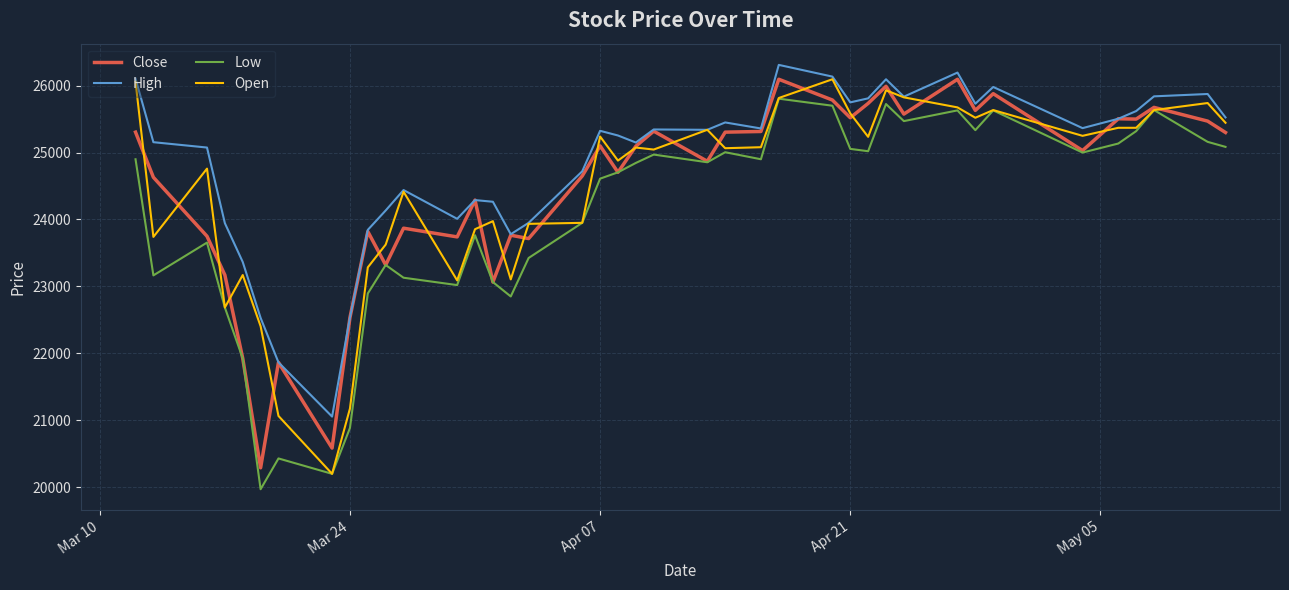

Which series has the largest total across all categories?

High